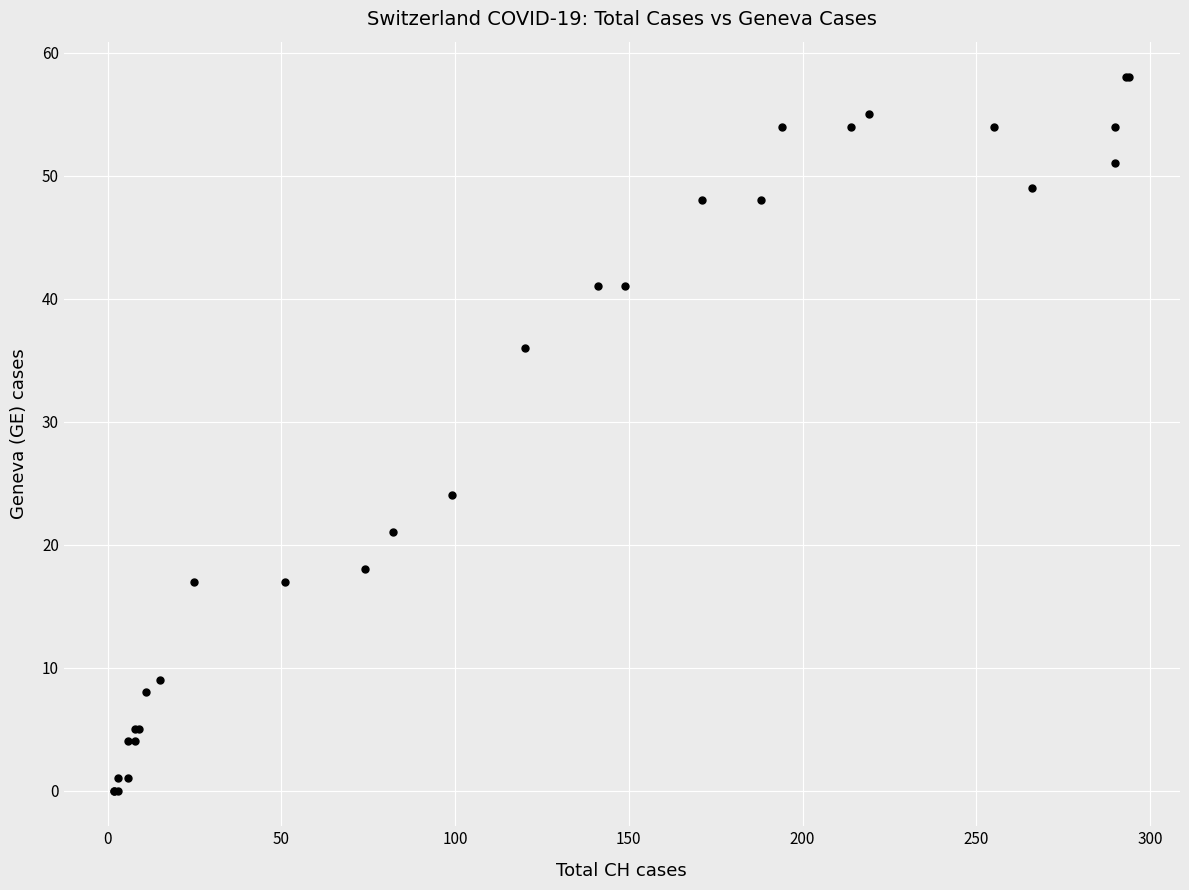

What Y value in the scatter plot is closest to 29?

24